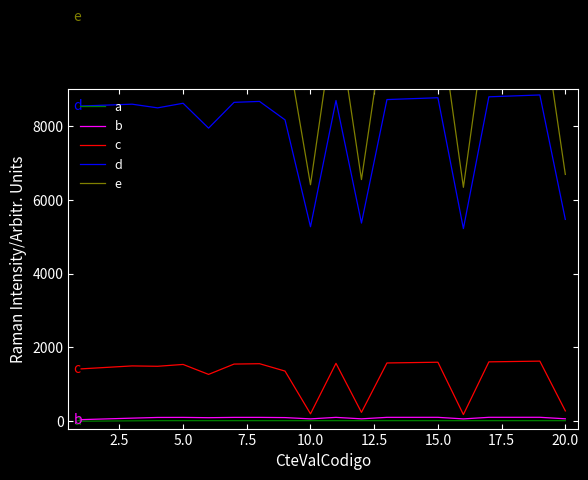

What is the highest value of the d series?

8850.0